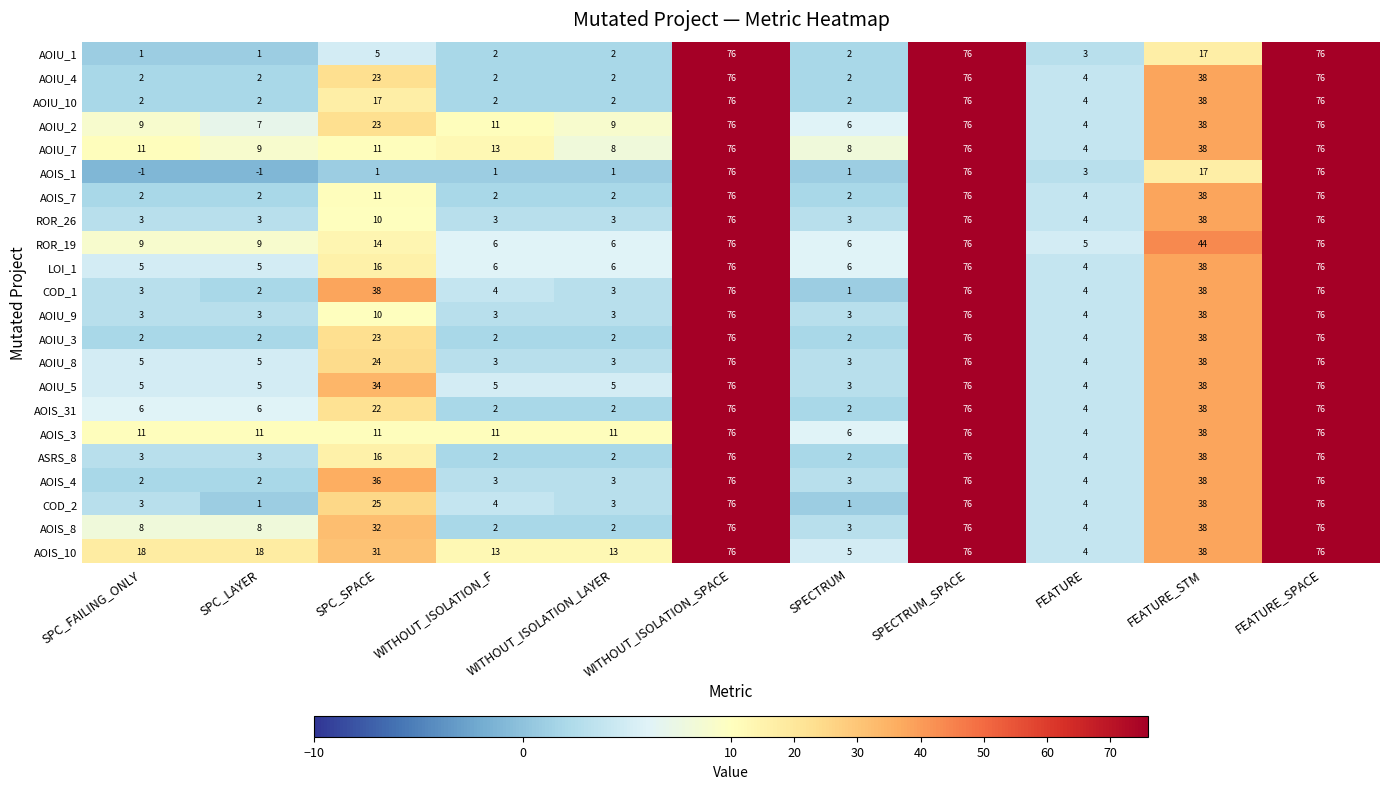

What is the maximum value shown in the chart?

76